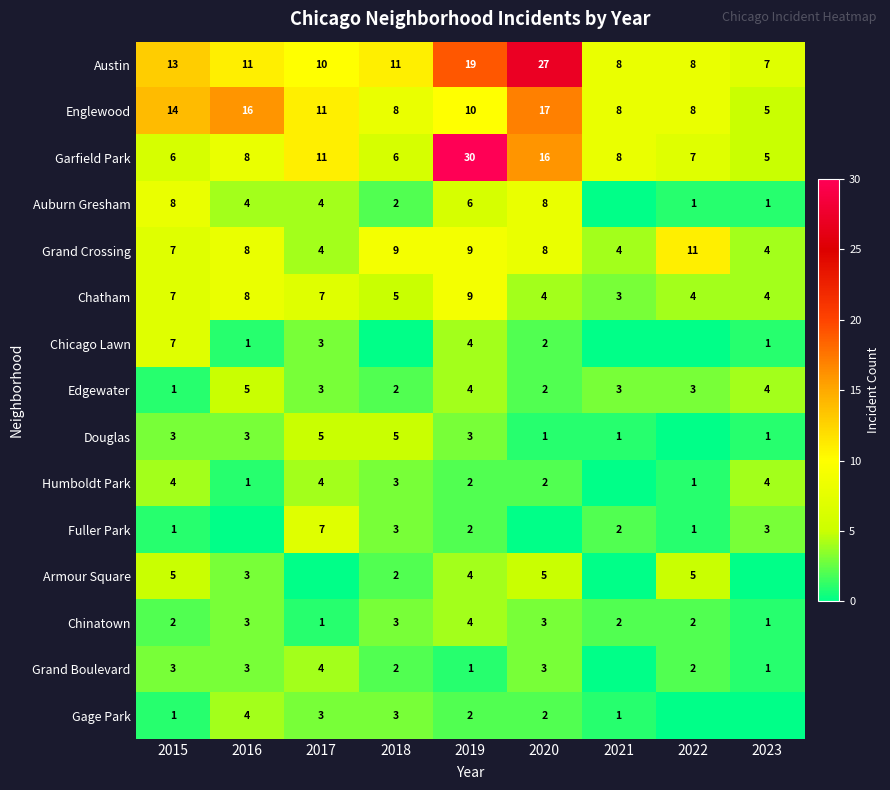

What value does the Douglas series have at 2016?

3